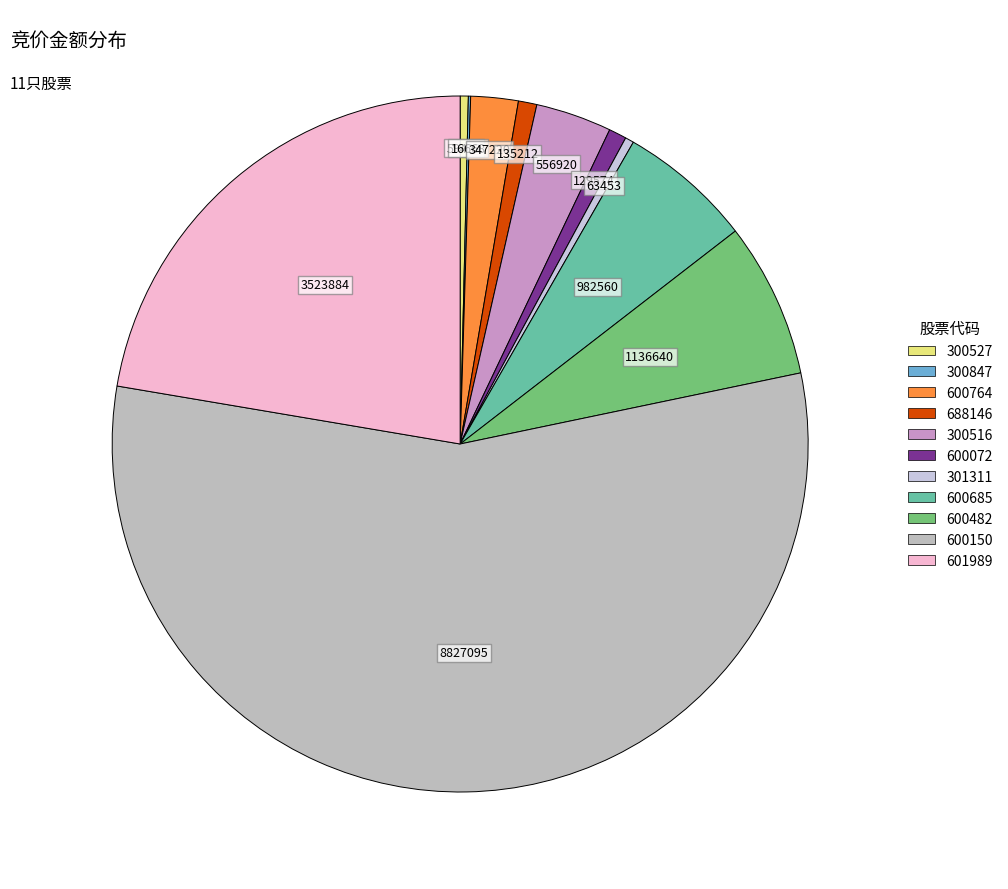

How much of the chart is everything except 601989?

77.7%